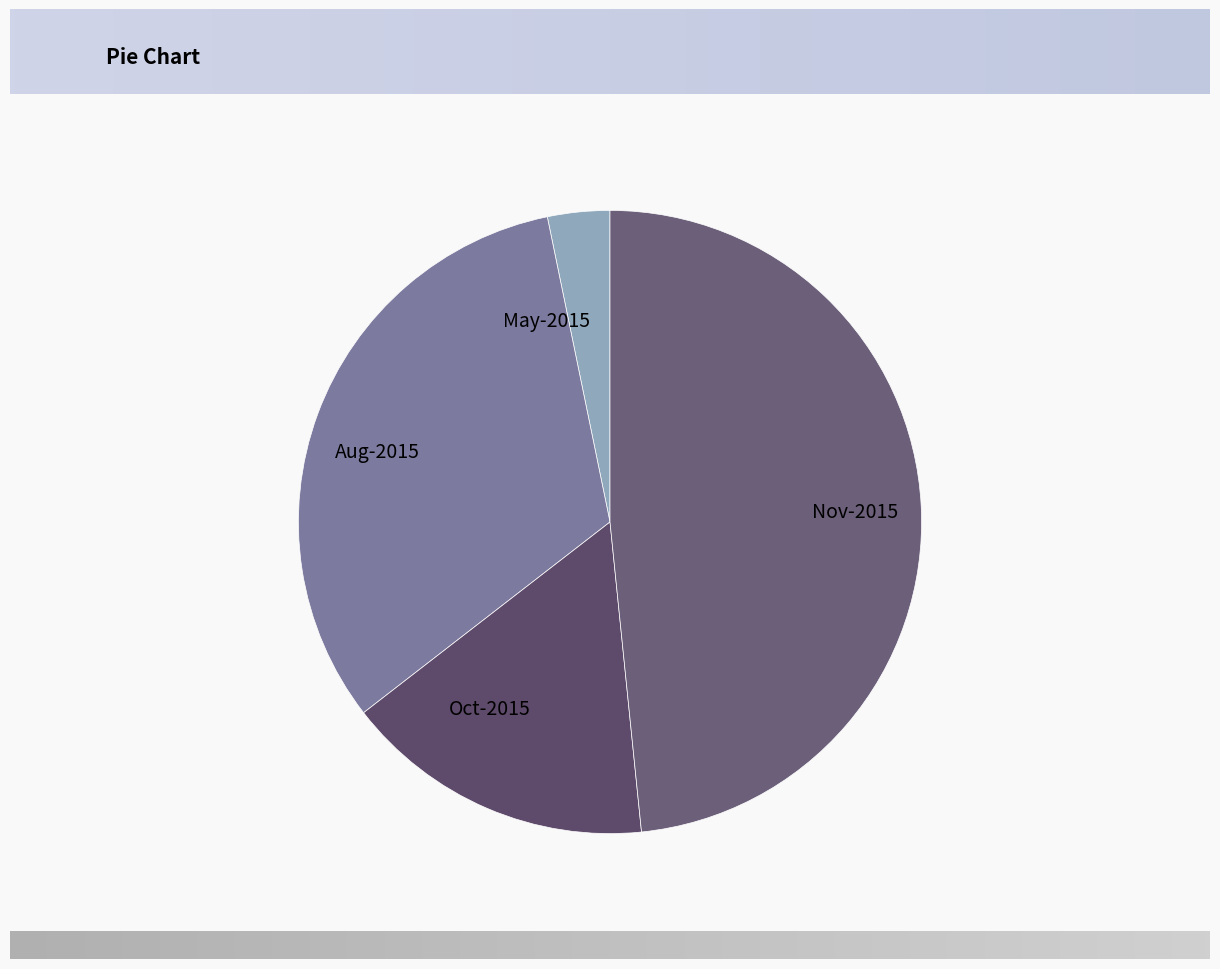

The May-2015 slice represents 16% of the pie. True or false?

False